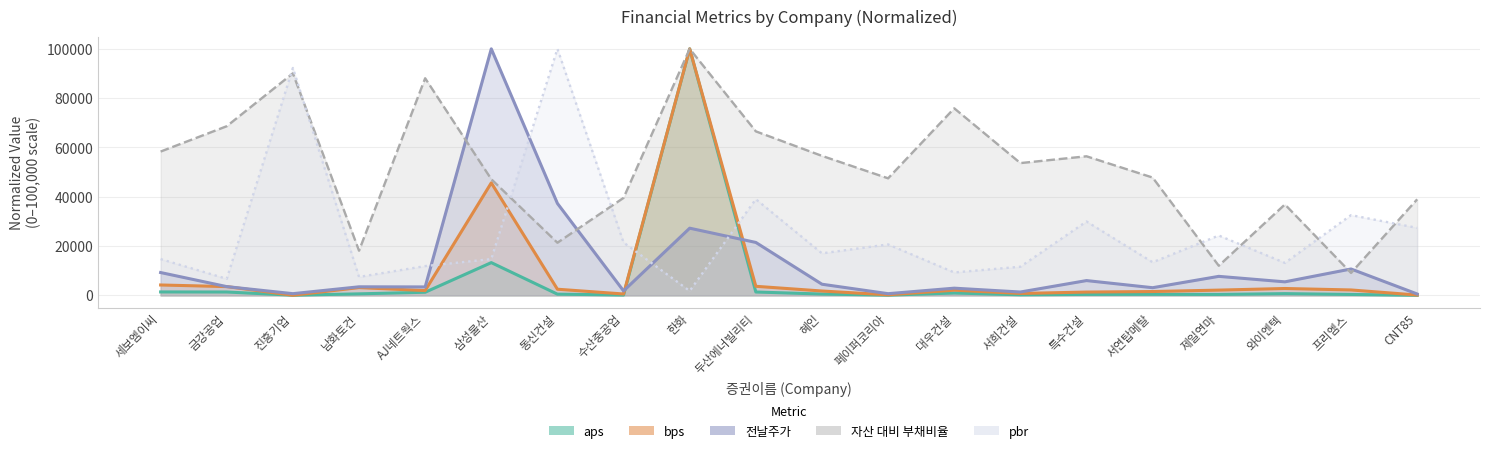

Read the bps value at 남화토건.

3163.0